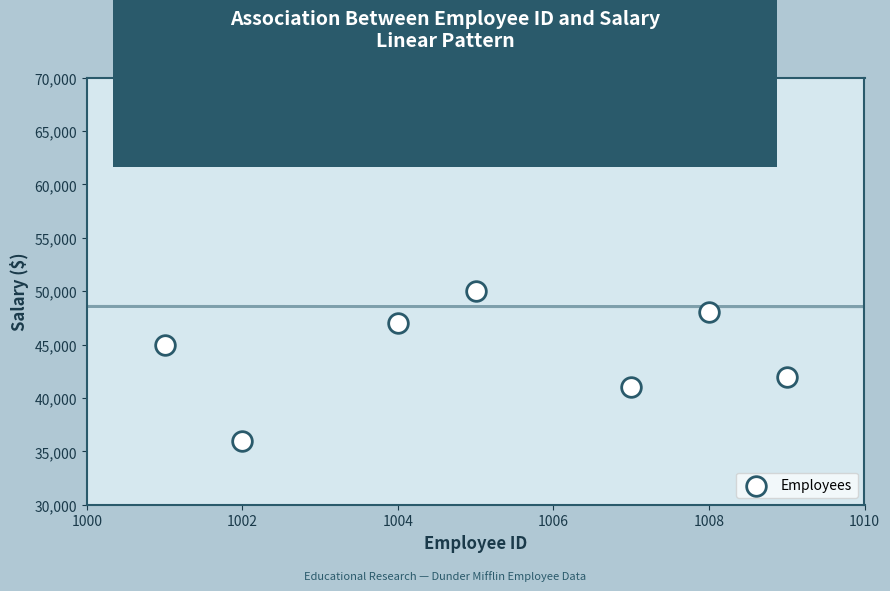

What Y value in the scatter plot is closest to 50500?

50000